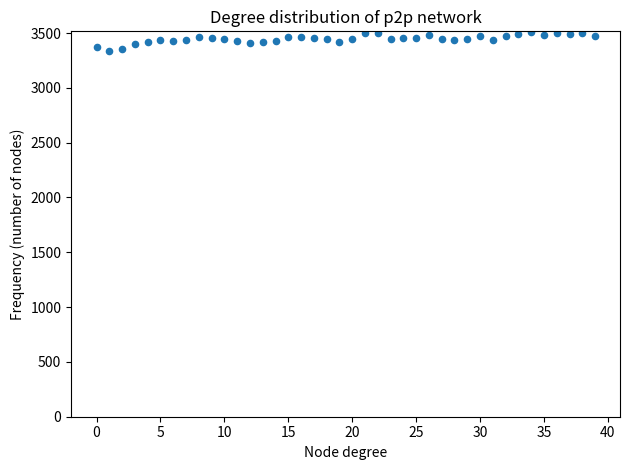

What is the range of Y values (max minus min)?

171